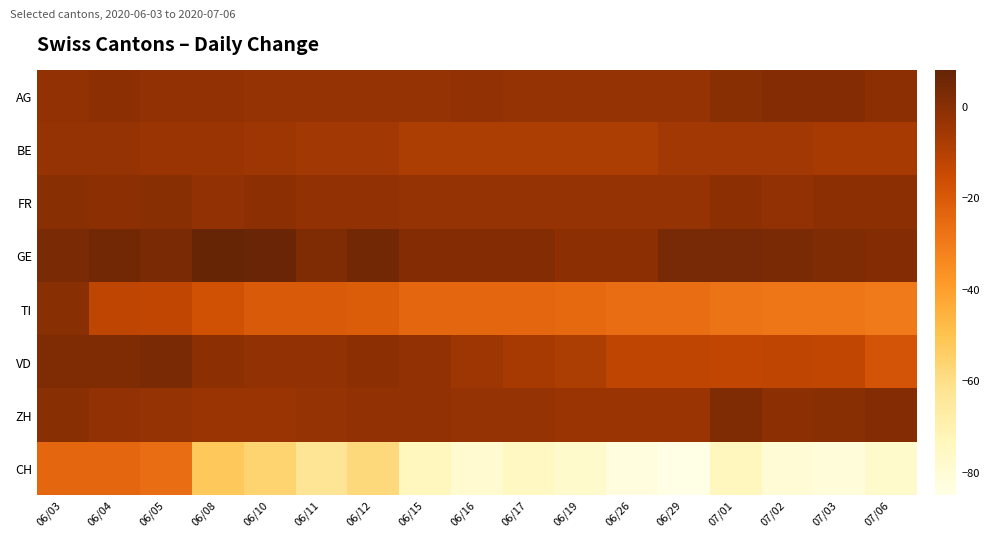

What is the difference between the highest and lowest values at 06/19?

77